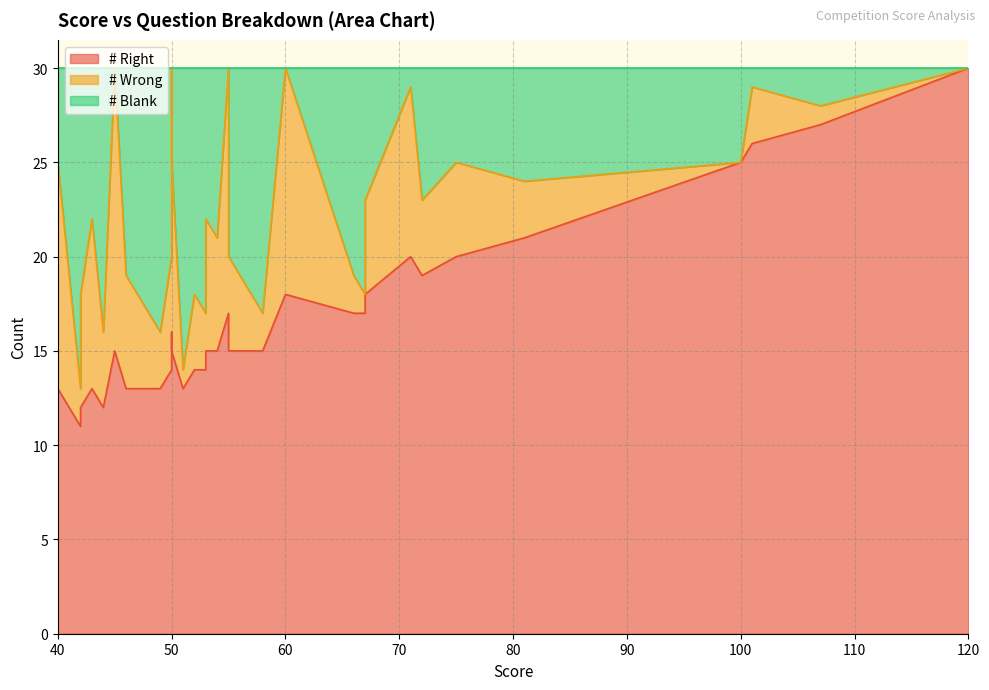

How many lines are shown in the chart?

3